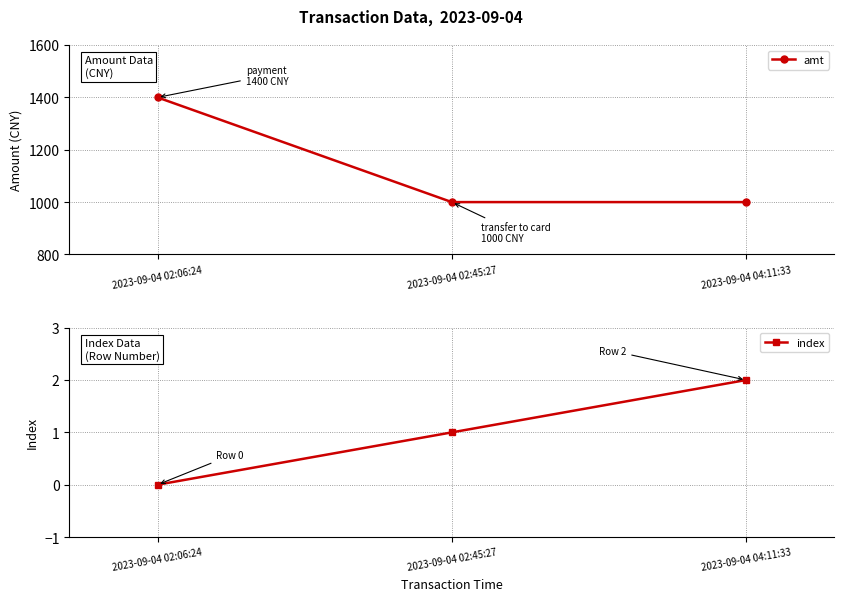

What is the sum of all index values?

3